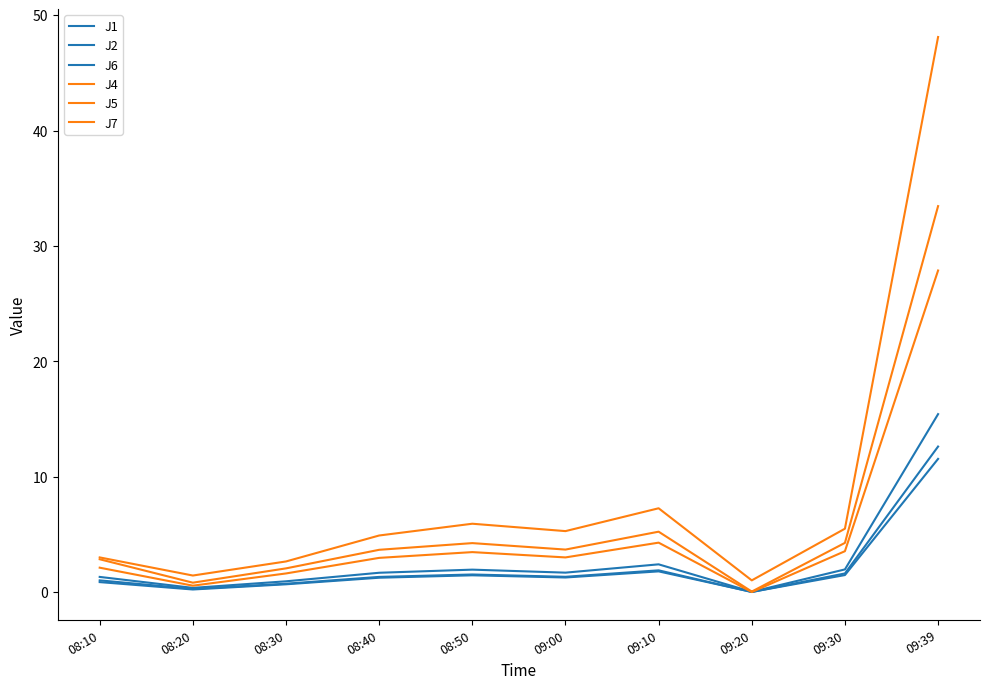

Which series has the largest range (max minus min)?

J7